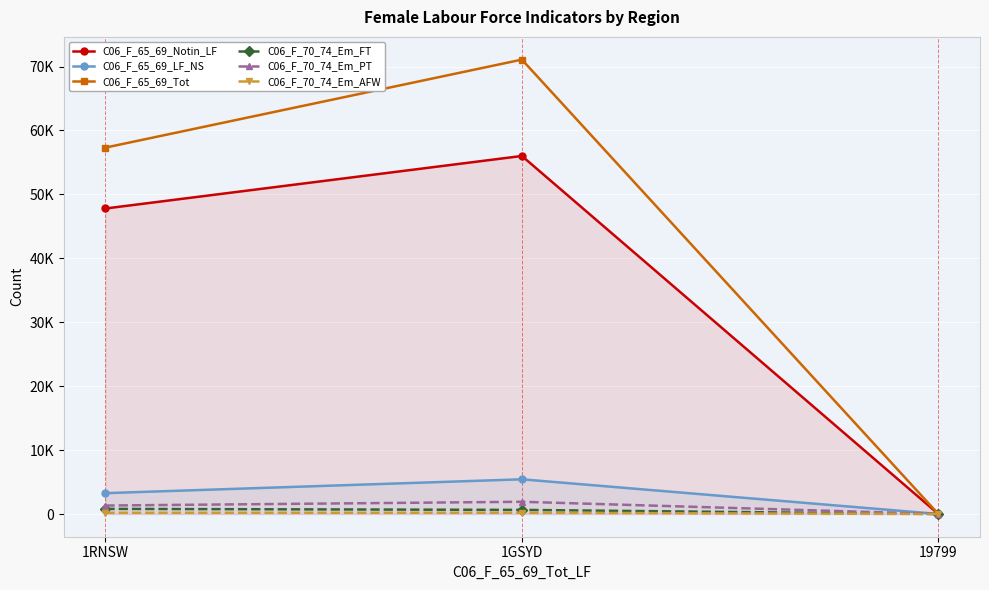

Does the chart display data point markers on the line(s)?

Yes